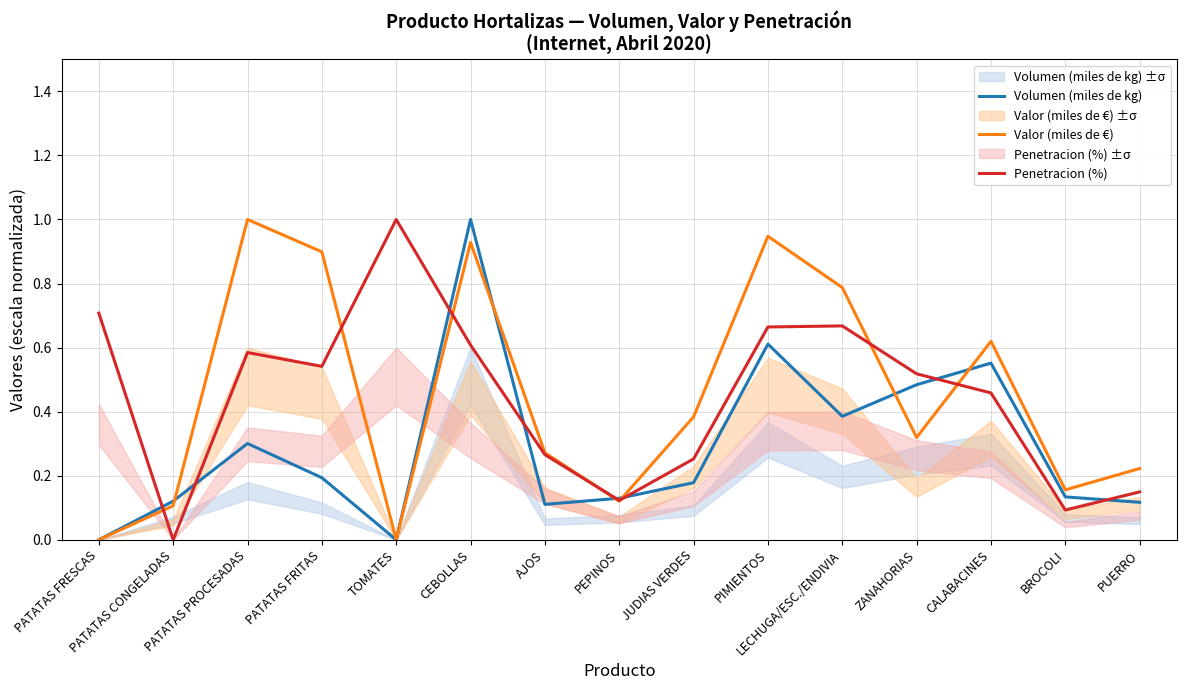

What is the average value of the Penetracion (%) series?

0.4